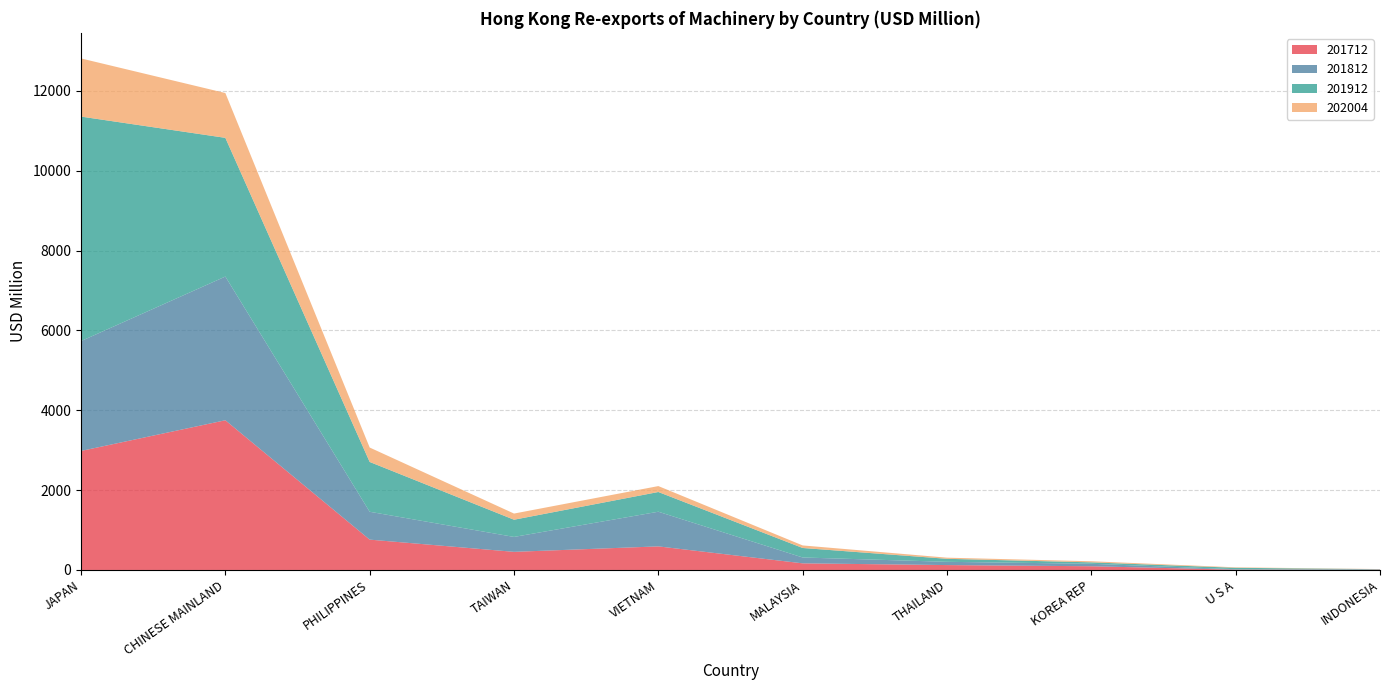

Reading left to right, extract all data points from this chart.

201712: 2980.8	3749.0	759.9	453.9	590.5	165.8	122.6	93.0	7.6	6.9
201812: 2750.9	3598.9	697.6	373.4	867.9	146.6	81.4	61.8	11.4	5.4
201912: 5622.3	3473.8	1247.6	431.1	494.1	238.0	75.4	35.8	35.4	7.1
202004: 1456.5	1122.2	361.0	154.3	148.2	63.8	28.3	27.3	11.5	3.1